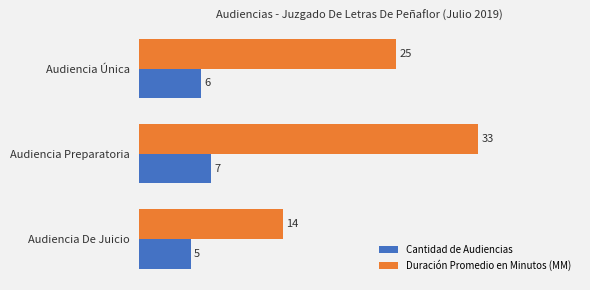

What is the sum of all Duración Promedio en Minutos (MM) values?

72